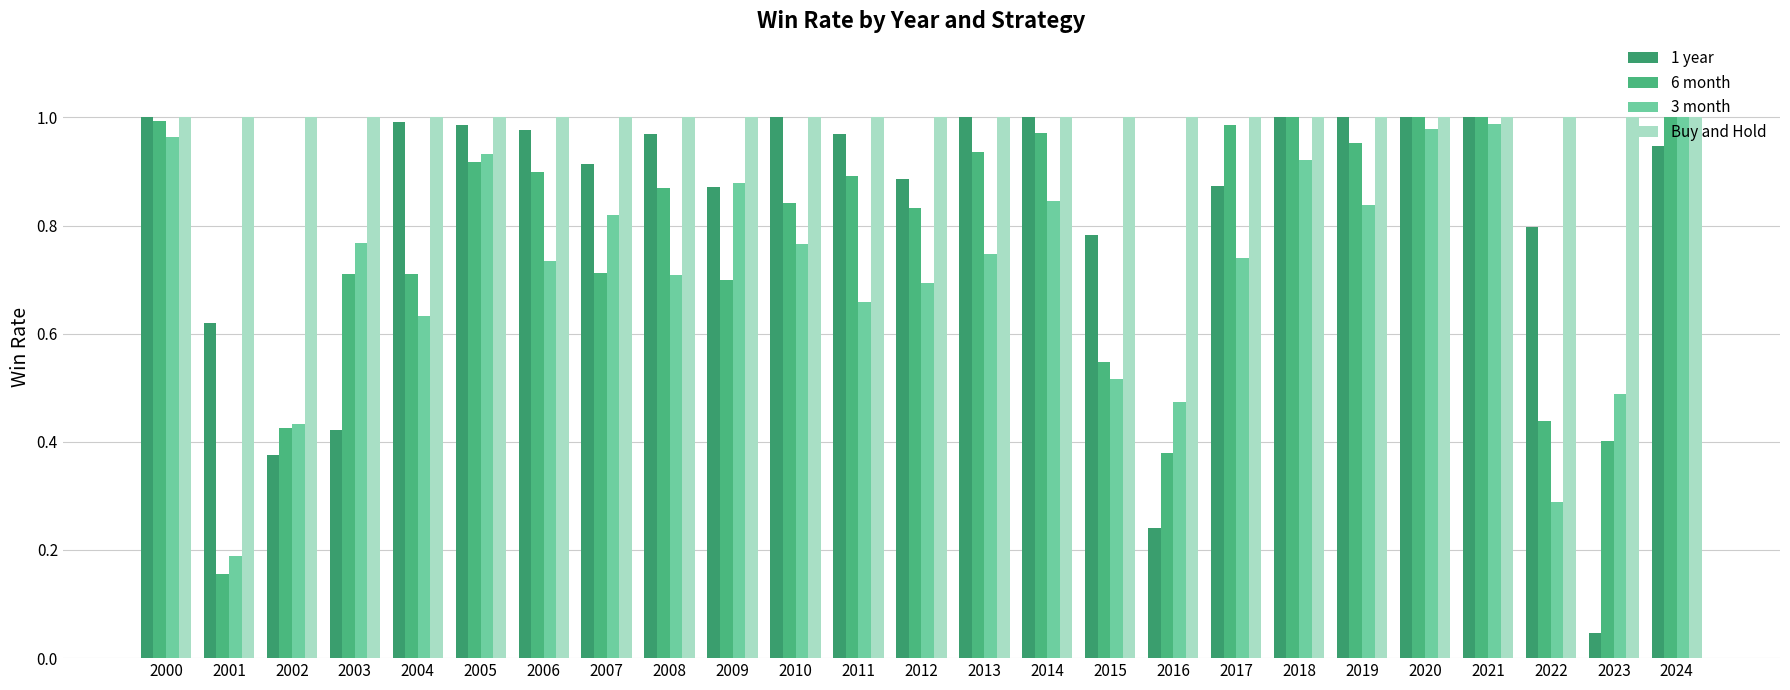

Reading right to left, extract all data points from this chart.

1 year: 2024=0.9	2023=0.0	2022=0.8	2021=1.0	2020=1.0	2019=1.0	2018=1.0	2017=0.9	2016=0.2	2015=0.8	2014=1.0	2013=1.0	2012=0.9	2011=1.0	2010=1.0	2009=0.9	2008=1.0	2007=0.9	2006=1.0	2005=1.0	2004=1.0	2003=0.4	2002=0.4	2001=0.6	2000=1.0
6 month: 2024=1.0	2023=0.4	2022=0.4	2021=1.0	2020=1.0	2019=1.0	2018=1.0	2017=1.0	2016=0.4	2015=0.5	2014=1.0	2013=0.9	2012=0.8	2011=0.9	2010=0.8	2009=0.7	2008=0.9	2007=0.7	2006=0.9	2005=0.9	2004=0.7	2003=0.7	2002=0.4	2001=0.2	2000=1.0
3 month: 2024=1.0	2023=0.5	2022=0.3	2021=1.0	2020=1.0	2019=0.8	2018=0.9	2017=0.7	2016=0.5	2015=0.5	2014=0.8	2013=0.7	2012=0.7	2011=0.7	2010=0.8	2009=0.9	2008=0.7	2007=0.8	2006=0.7	2005=0.9	2004=0.6	2003=0.8	2002=0.4	2001=0.2	2000=1.0
Buy and Hold: 2024=1.0	2023=1.0	2022=1.0	2021=1.0	2020=1.0	2019=1.0	2018=1.0	2017=1.0	2016=1.0	2015=1.0	2014=1.0	2013=1.0	2012=1.0	2011=1.0	2010=1.0	2009=1.0	2008=1.0	2007=1.0	2006=1.0	2005=1.0	2004=1.0	2003=1.0	2002=1.0	2001=1.0	2000=1.0